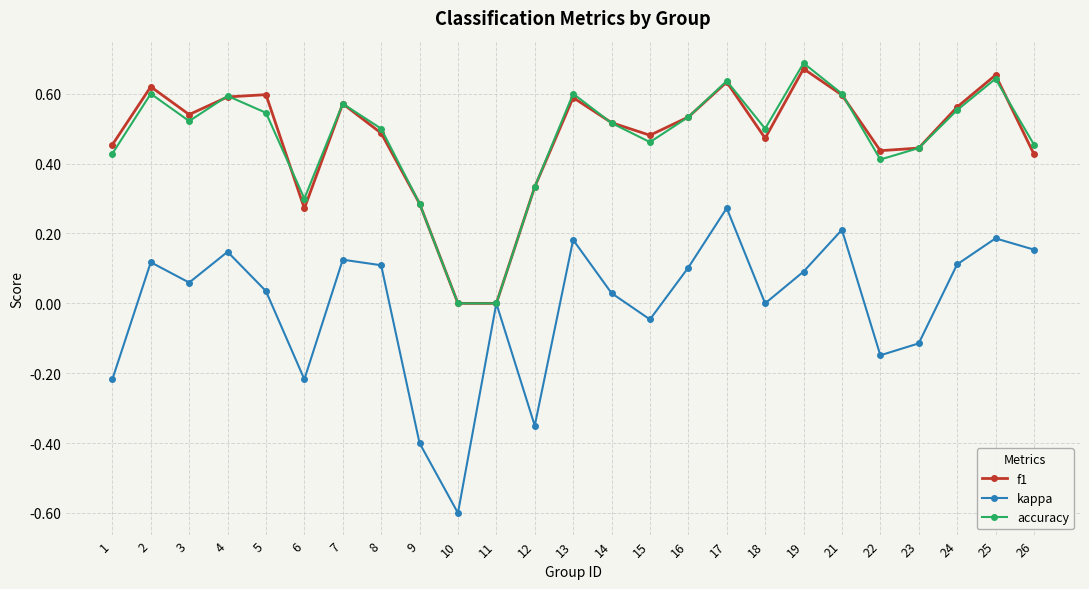

Which category has the highest value in the accuracy series?

19